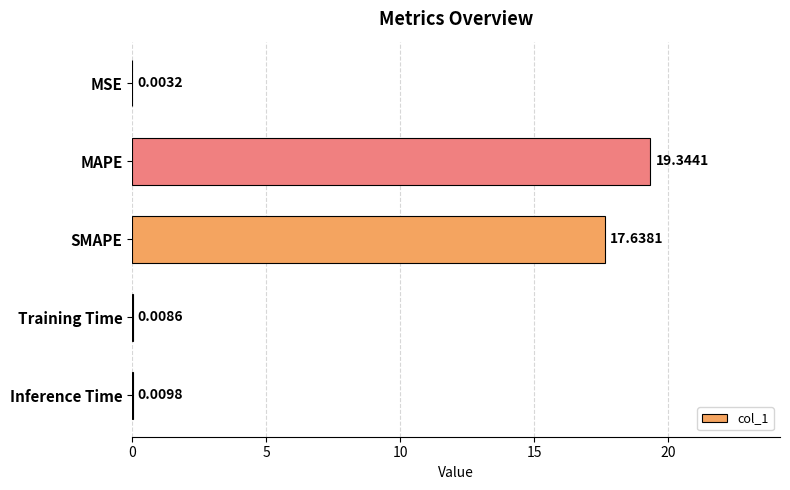

What is the sum of the values at SMAPE and MSE?

17.6